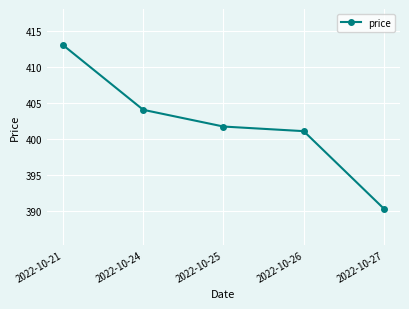

Approximately how many times larger is the value at 2022-10-24 compared to 2022-10-26?

1.0